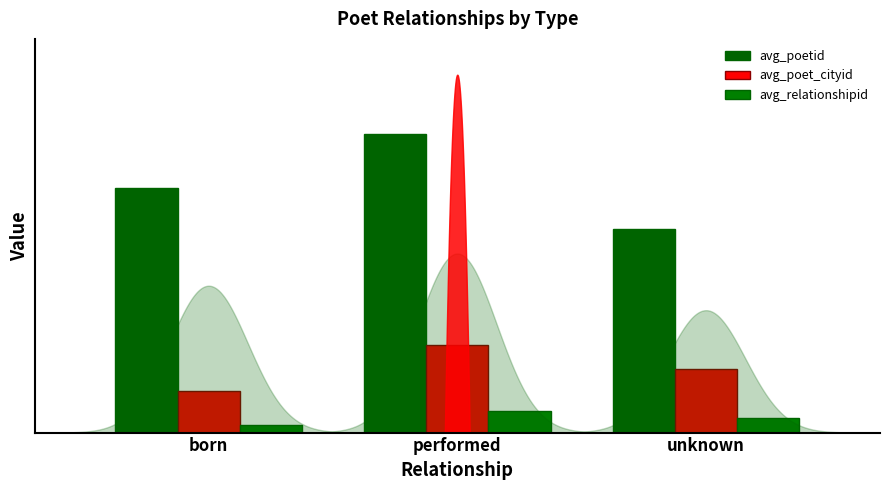

At which label is avg_relationshipid closest to 2?

unknown